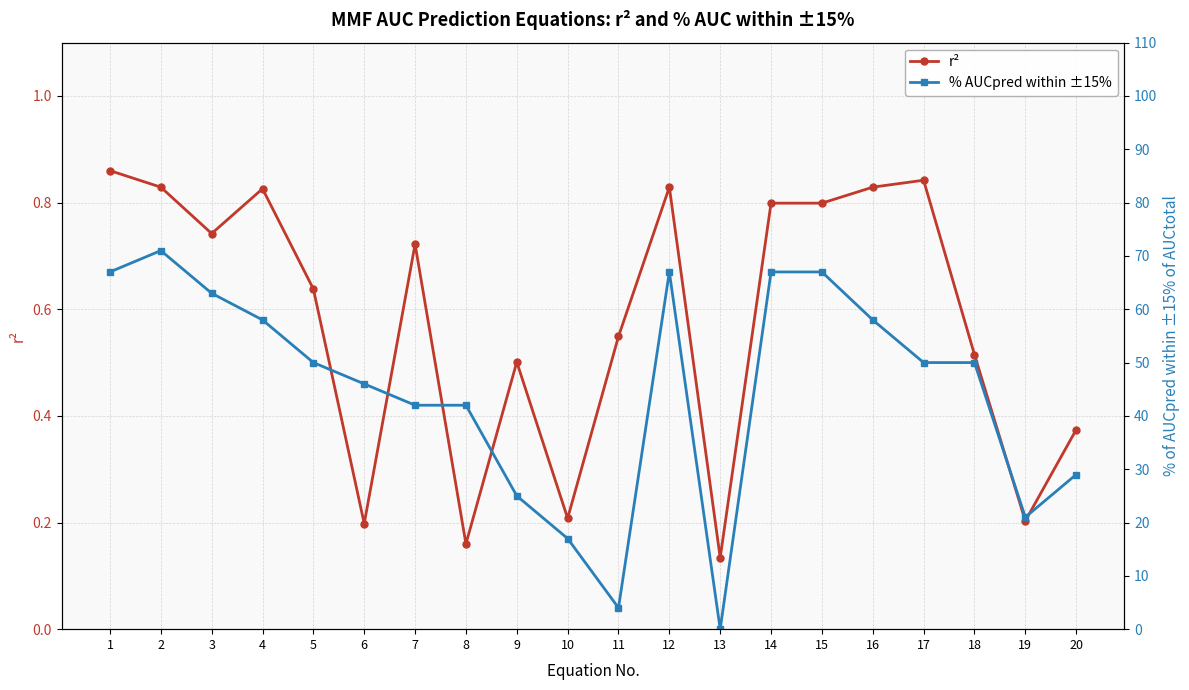

Between 3 and 20, which series saw the biggest shift?

% AUCpred within ±15%